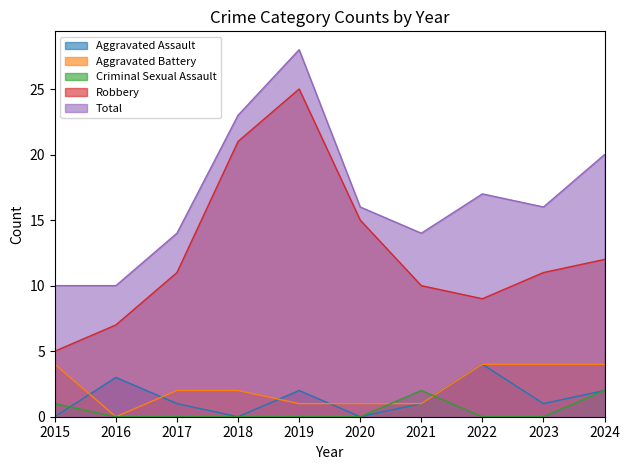

Which series has the largest total across all categories?

Total